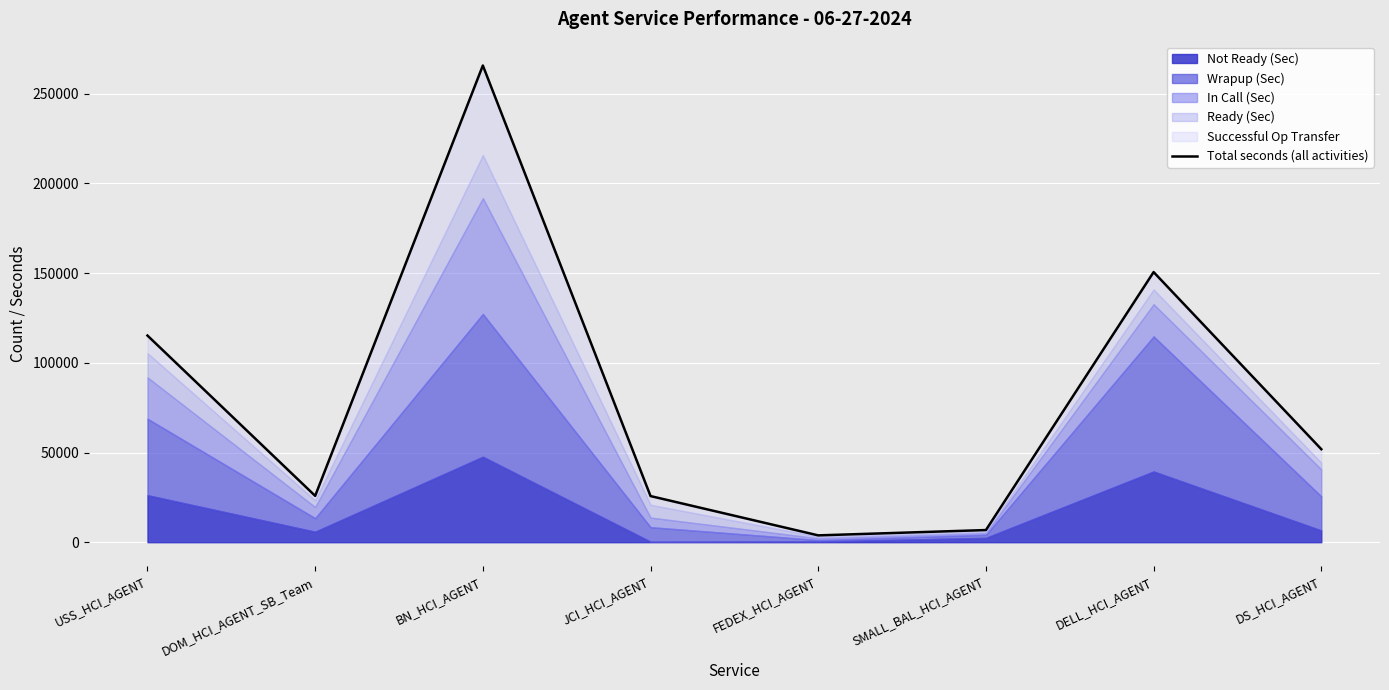

At which category does the data reach its first local valley?

DOM_HCI_AGENT_SB_Team